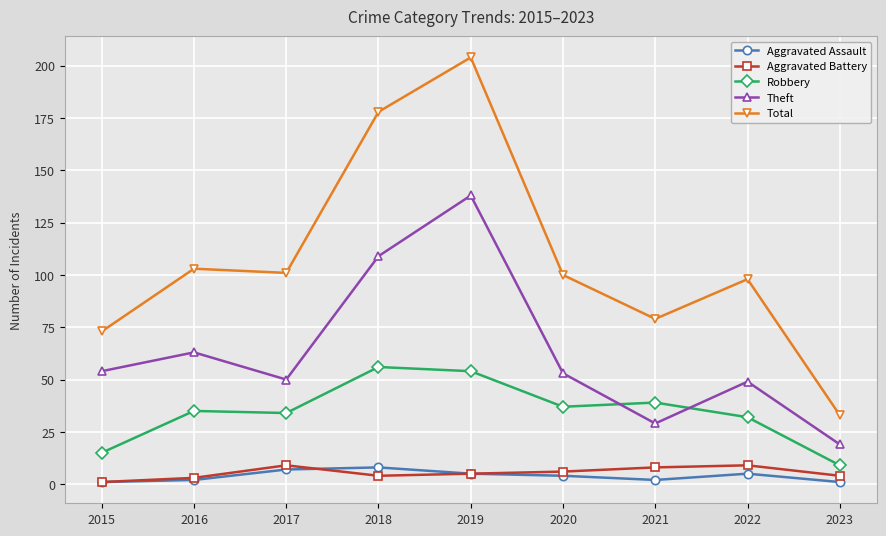

At how many categories does at least one series exceed 170?

2